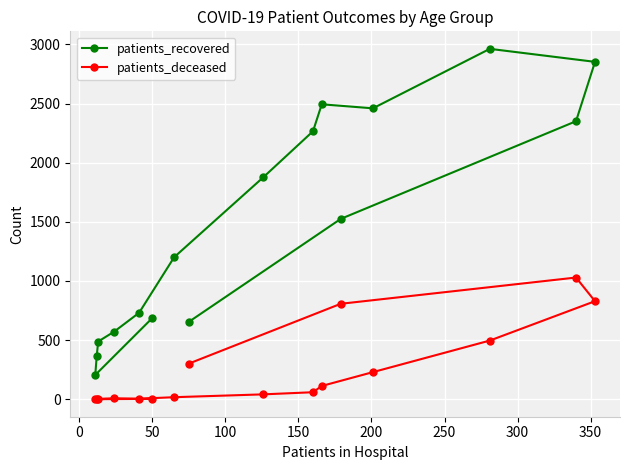

List the series in order of their overall mean, lowest first.

patients_deceased, patients_recovered